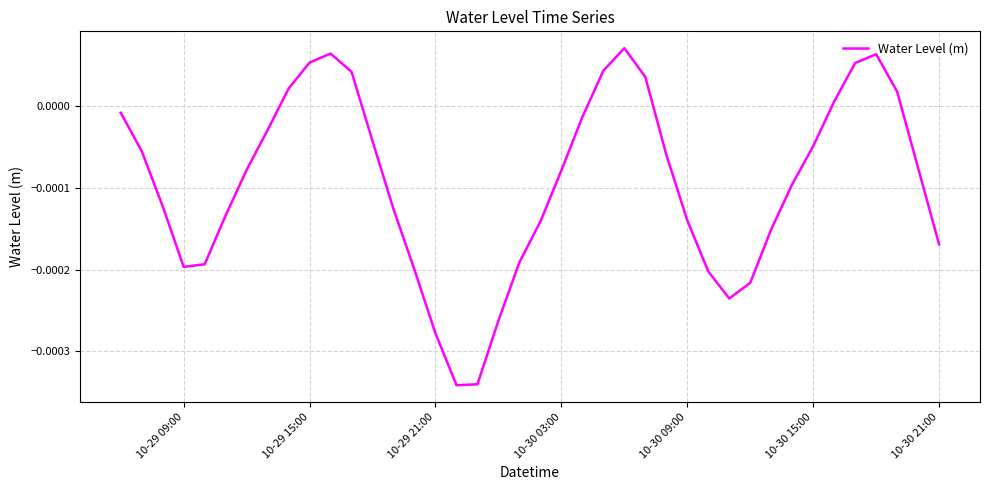

Does the chart display data point markers on the line(s)?

No